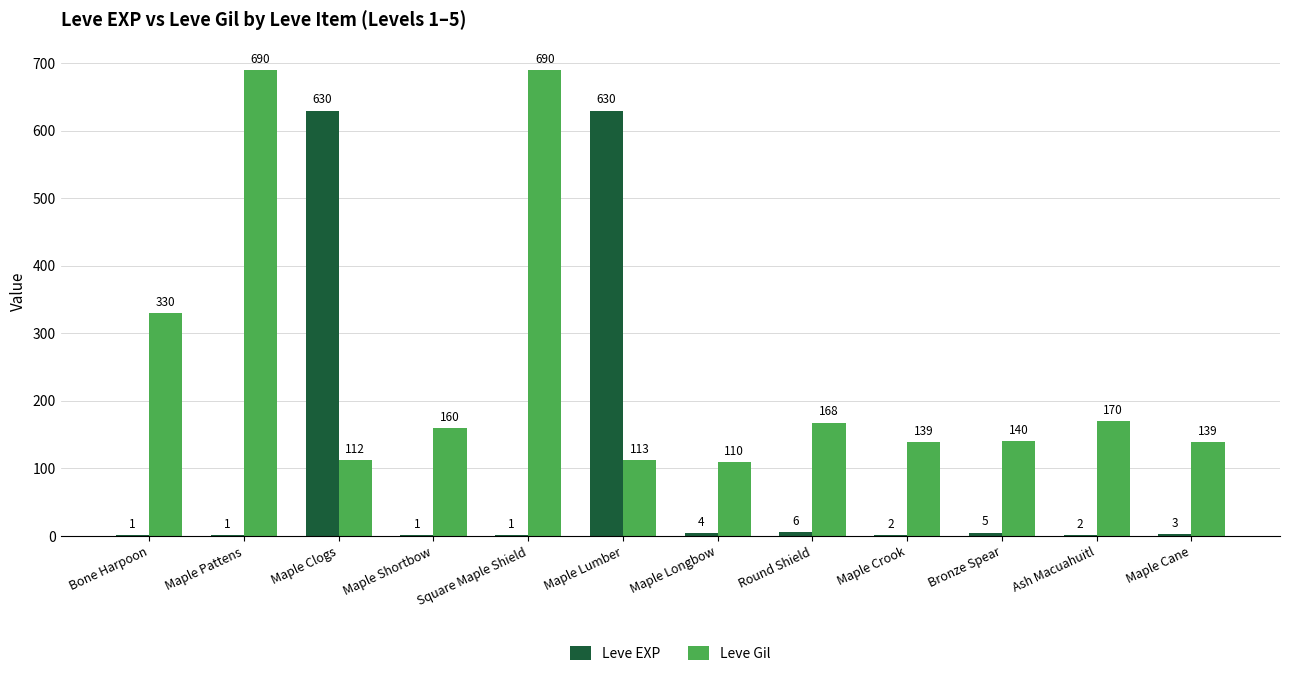

What is the spread (max minus min) of values at Maple Crook?

137